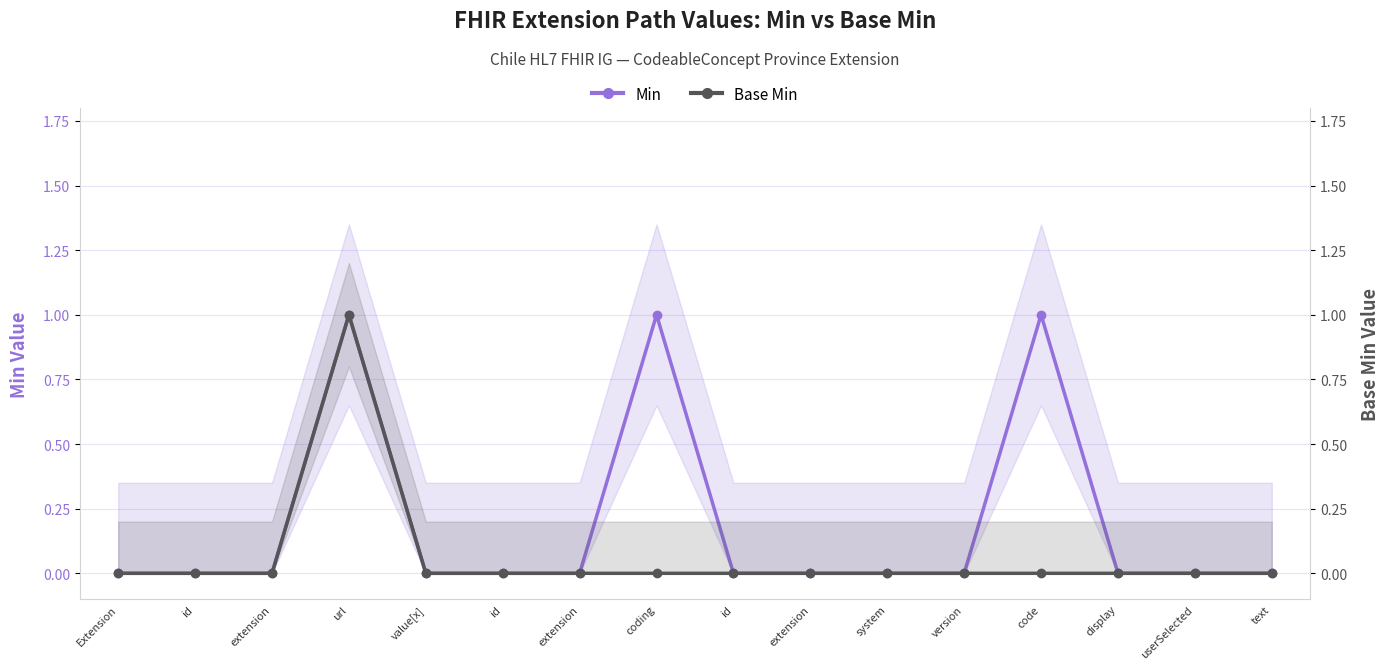

List the series in order of their overall mean, highest first.

Min, Base Min